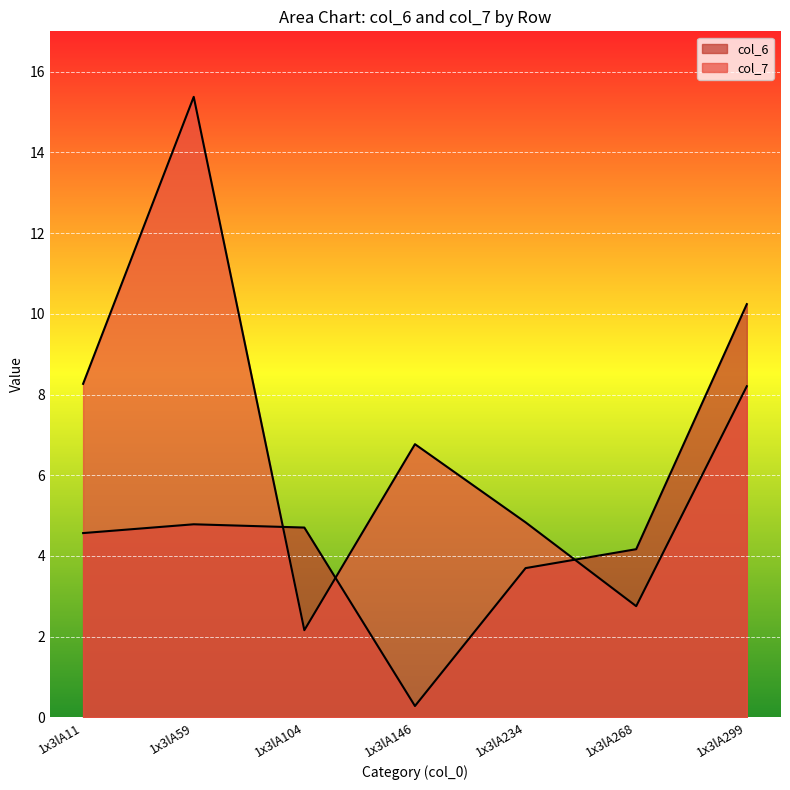

What is the difference between the col_6 values at 1x3lA11 and 1x3lA299?

5.7